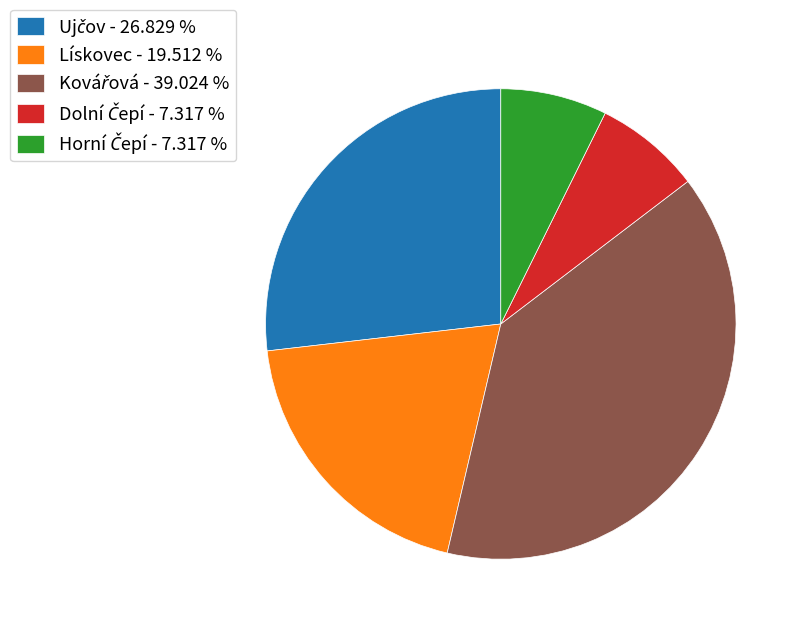

Is there any slice that represents more than half of the pie?

No